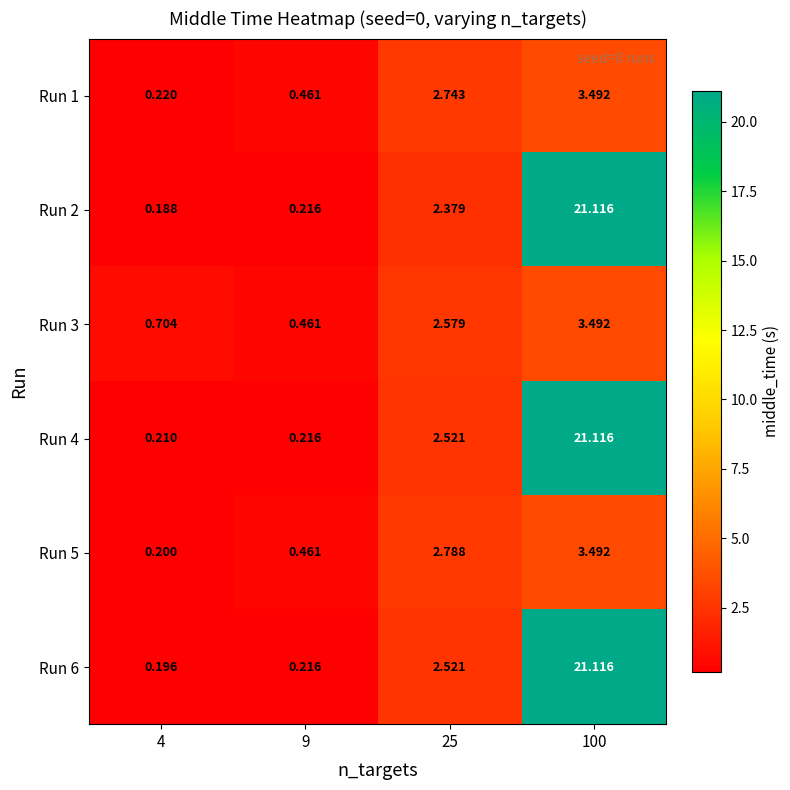

Is the value of Run 5 at 25 greater than the value of Run 4 at 4?

Yes